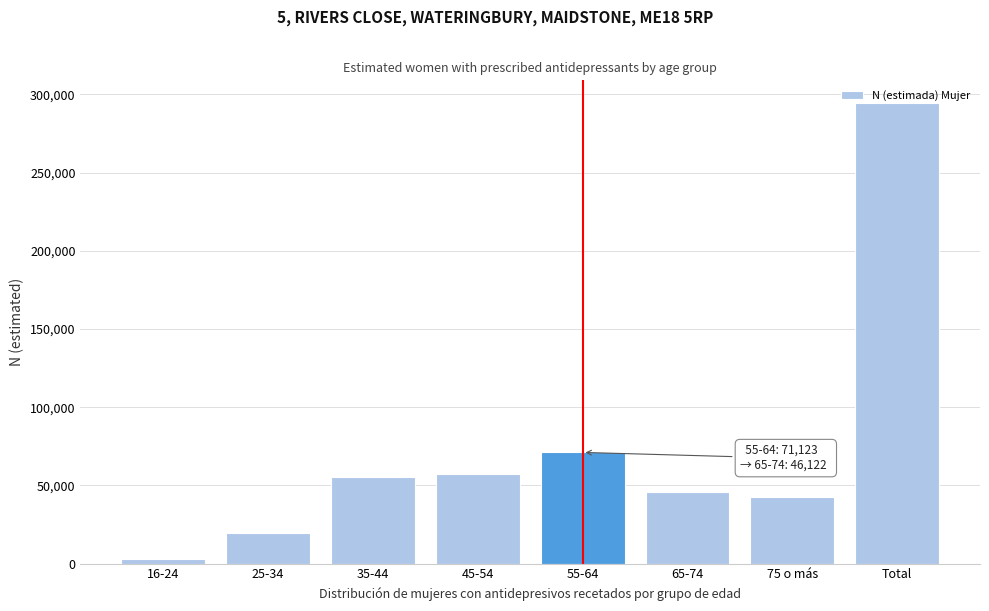

Which category has the lowest value across all series?

16-24